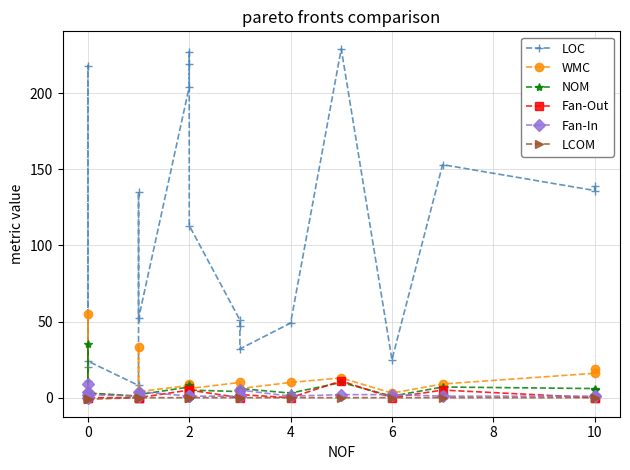

What are all the series names shown in the legend?

LOC, WMC, NOM, Fan-Out, Fan-In, LCOM